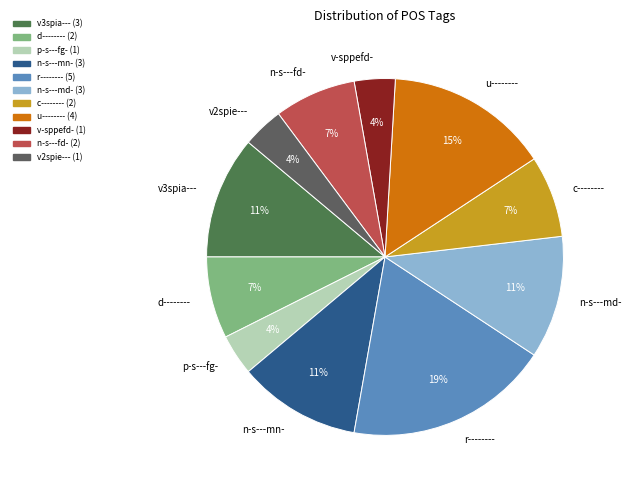

Is it true that v-sppefd- is 16% of the pie?

False